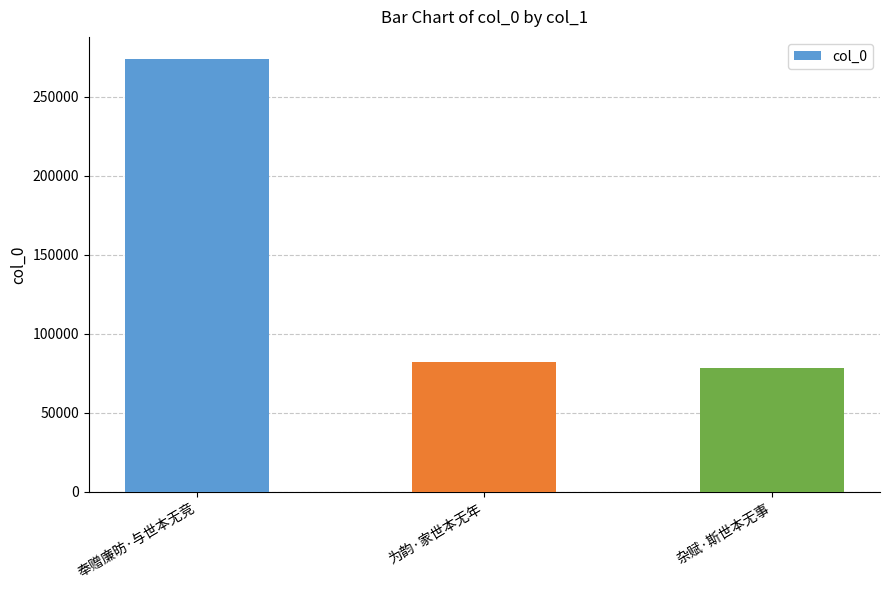

How many values are below 82219?

1